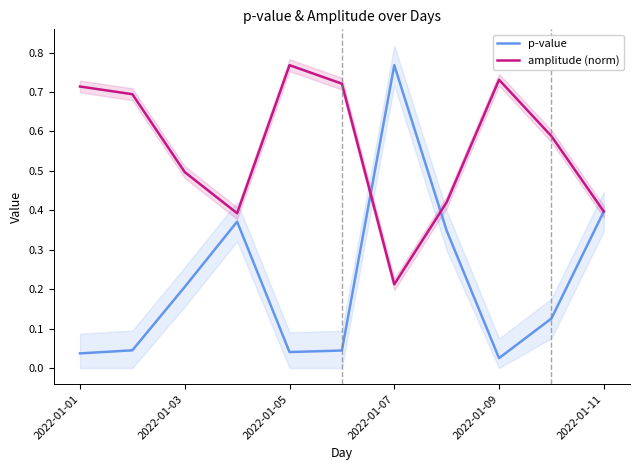

What is the value of the p-value point at the 4th from the left?

0.4